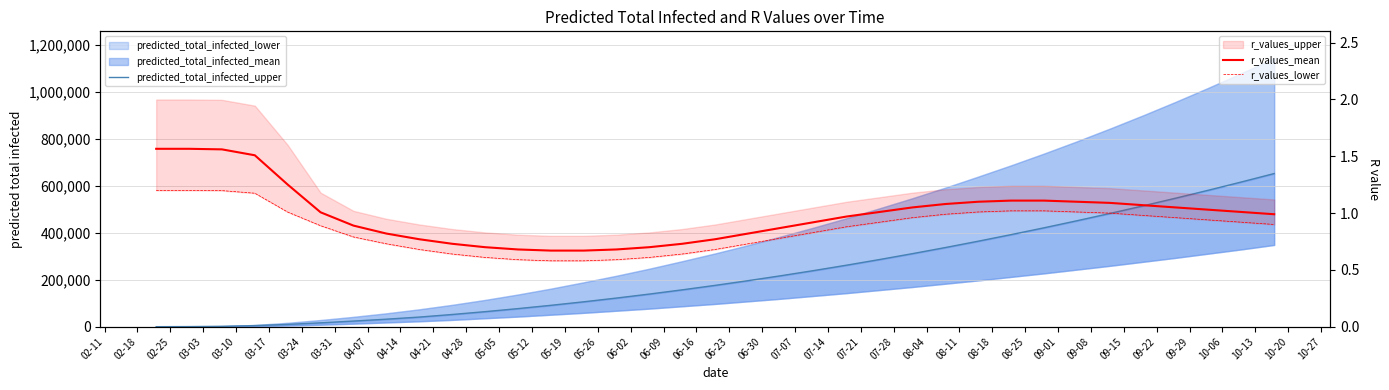

True or false: r_values_lower and r_values_mean intersect in this chart.

False